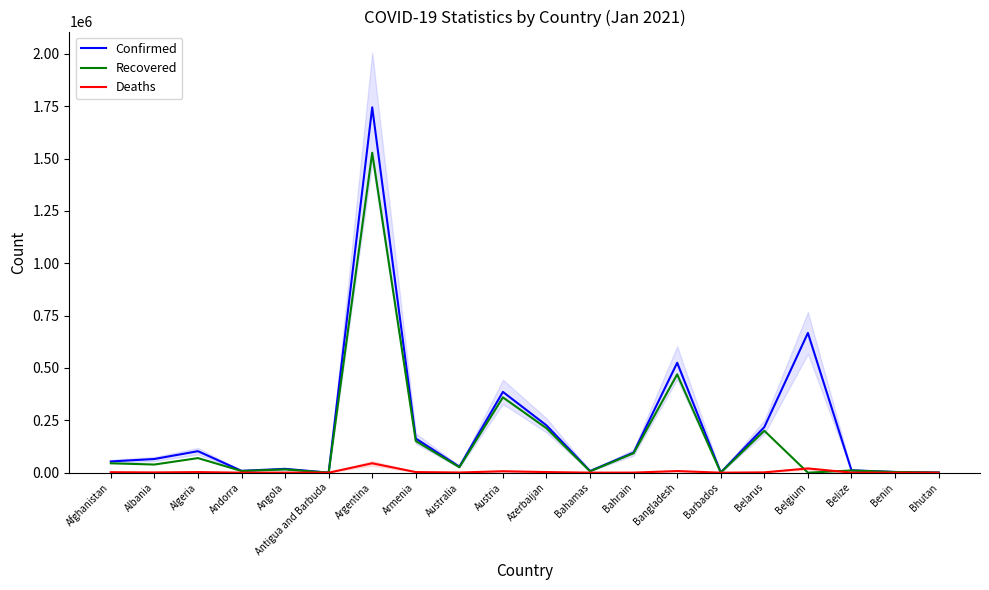

What is the highest value of the Deaths series?

44848